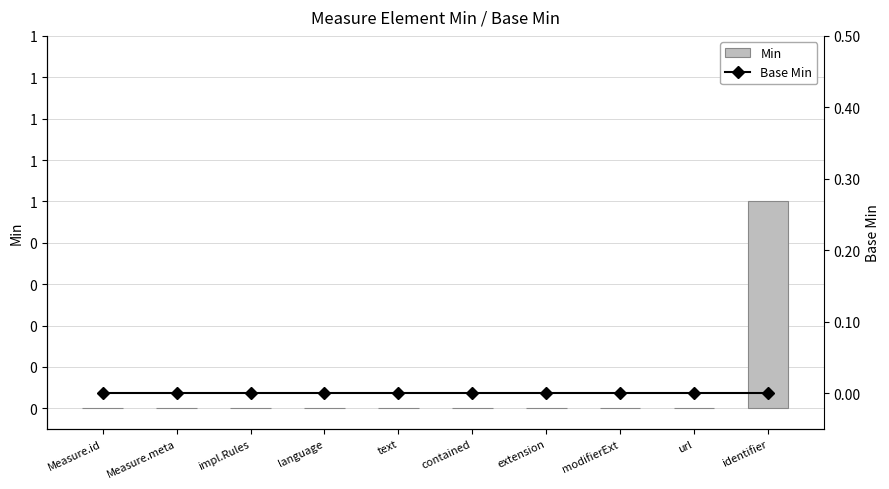

Is it true that Min equals 0 at extension?

True